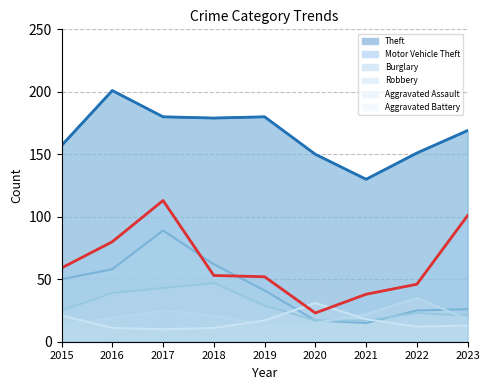

What is the difference between the Robbery values at 2015 and 2021?

8